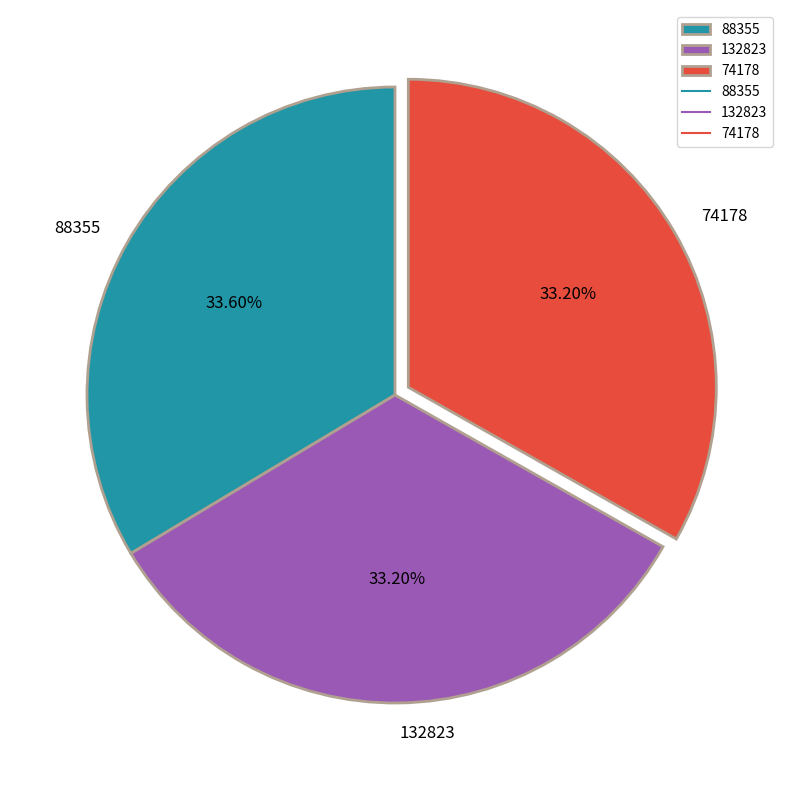

Does any single category account for the majority?

No